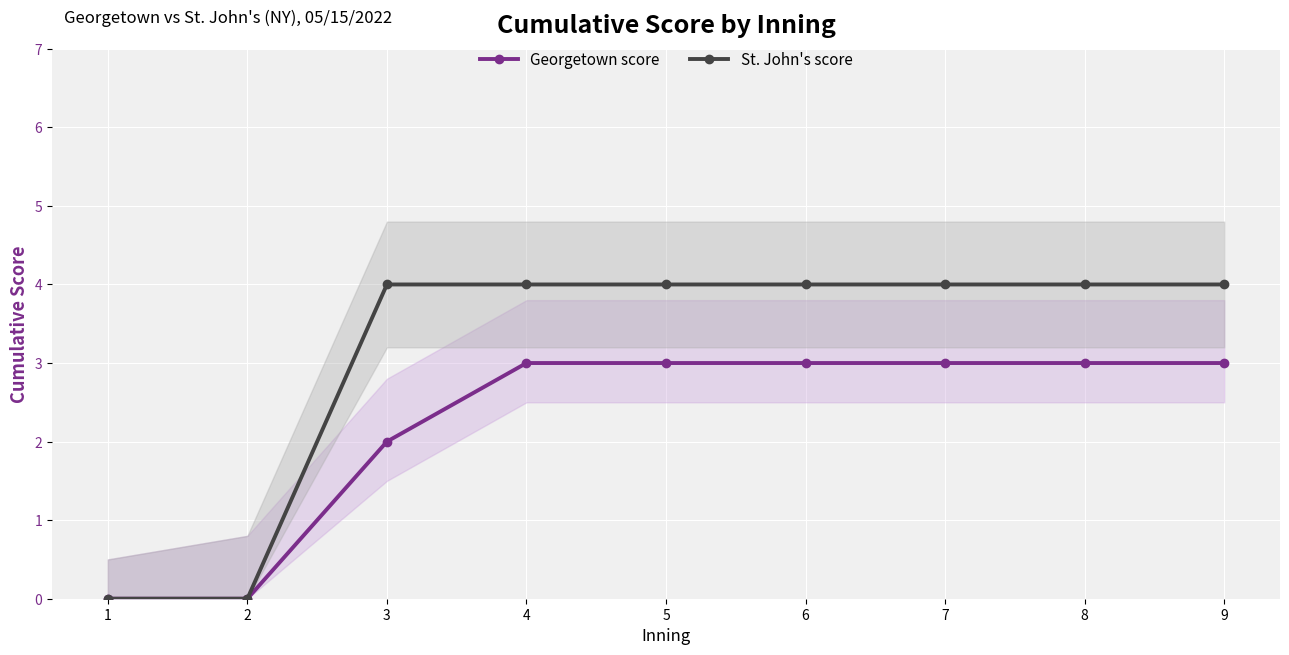

How many lines are shown in the chart?

2